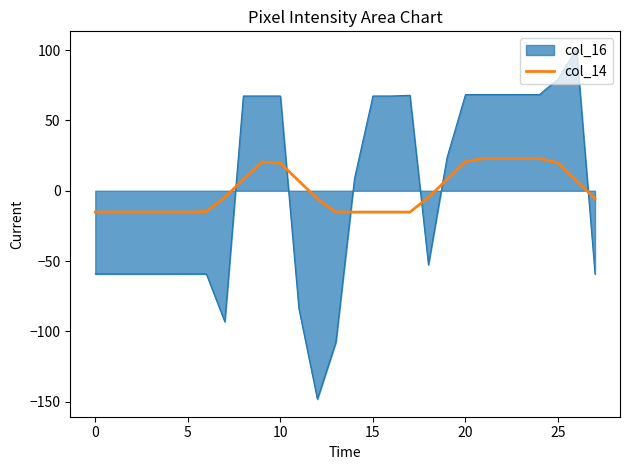

How many intersections are there between col_14 and col_16?

6